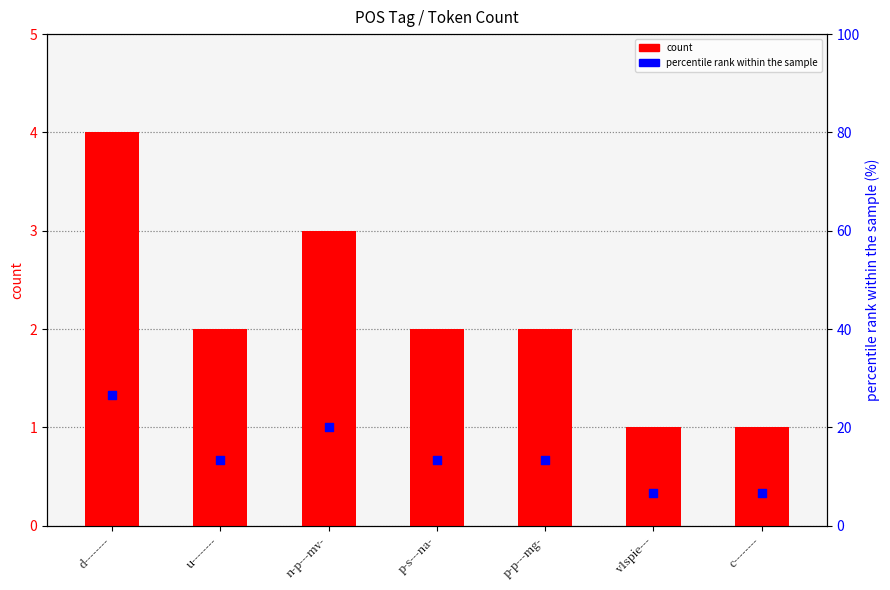

At how many categories does at least one series exceed 11?

5